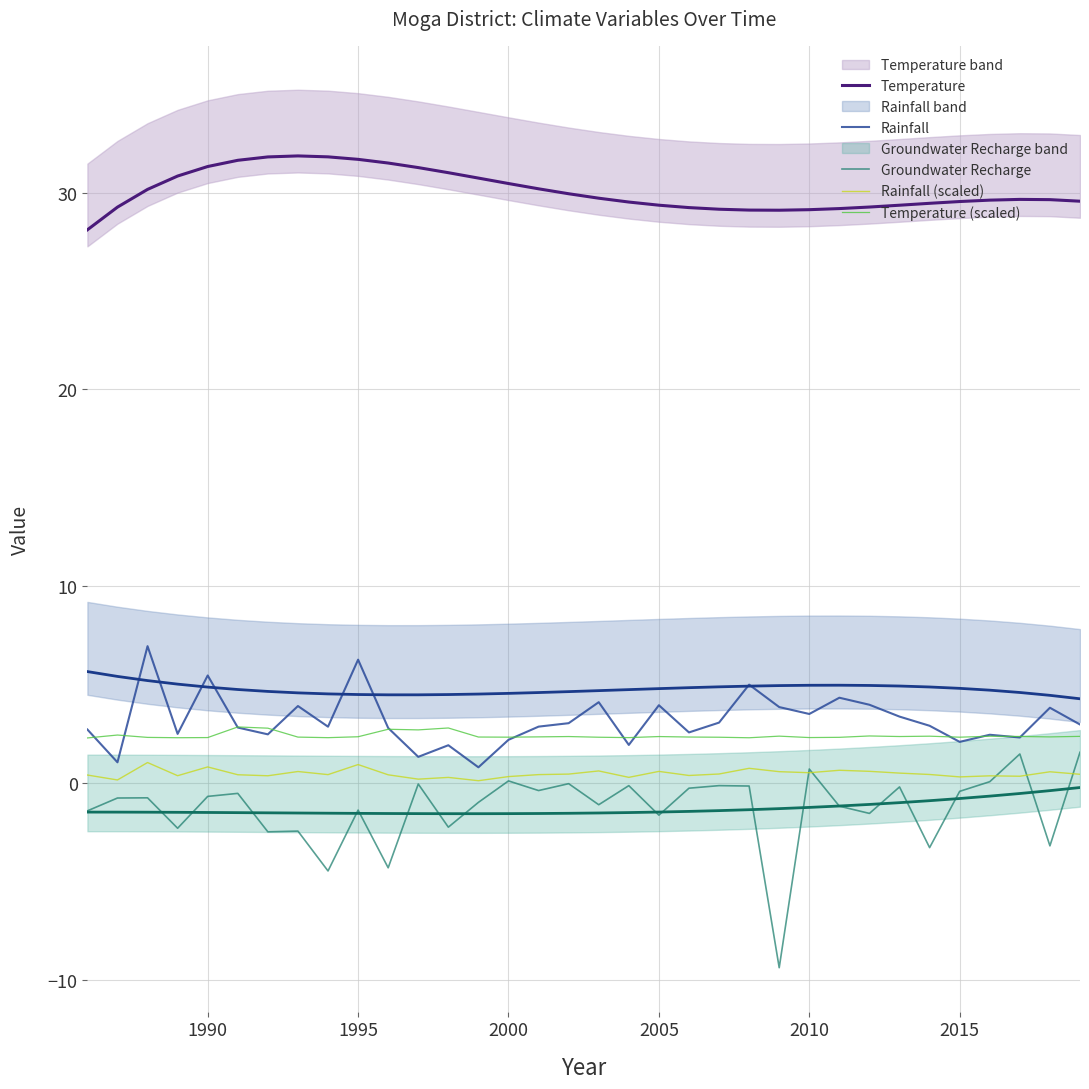

After their last crossing, which series has the higher values: Rainfall (scaled) or Groundwater Recharge?

Groundwater Recharge